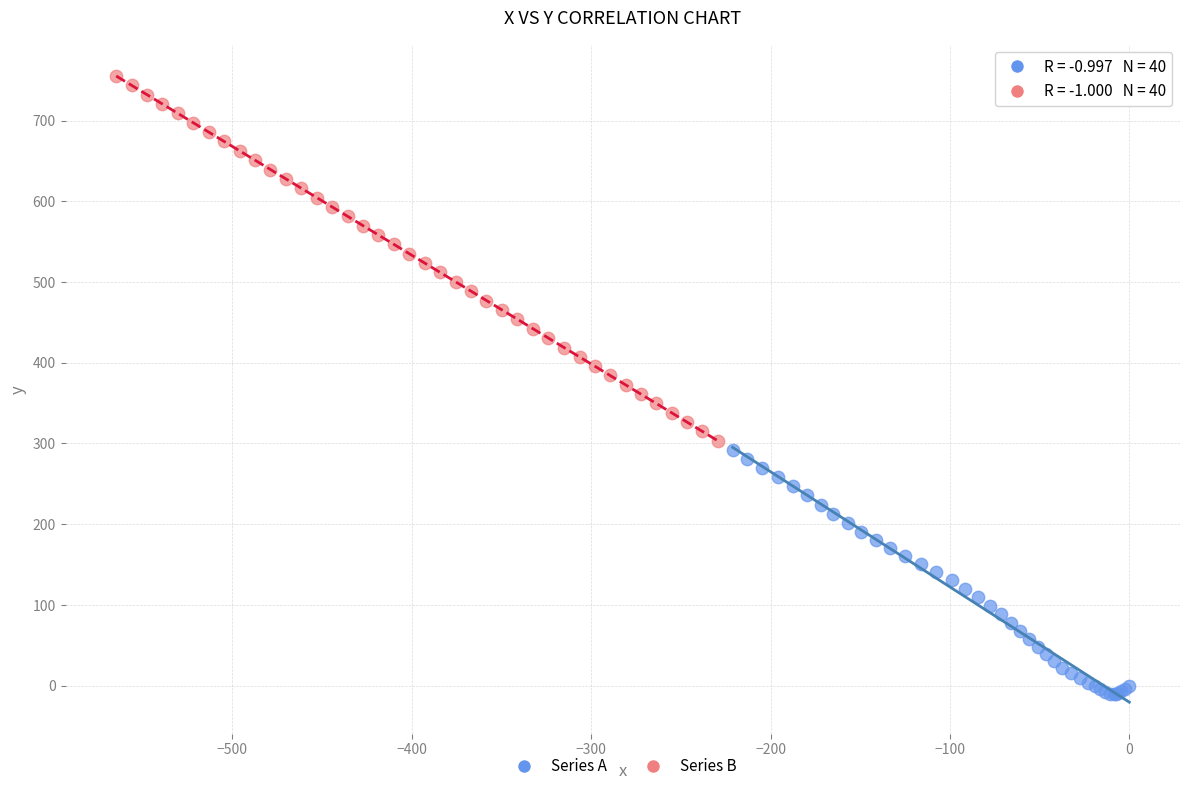

Which series has the widest spread of Y values?

Series B